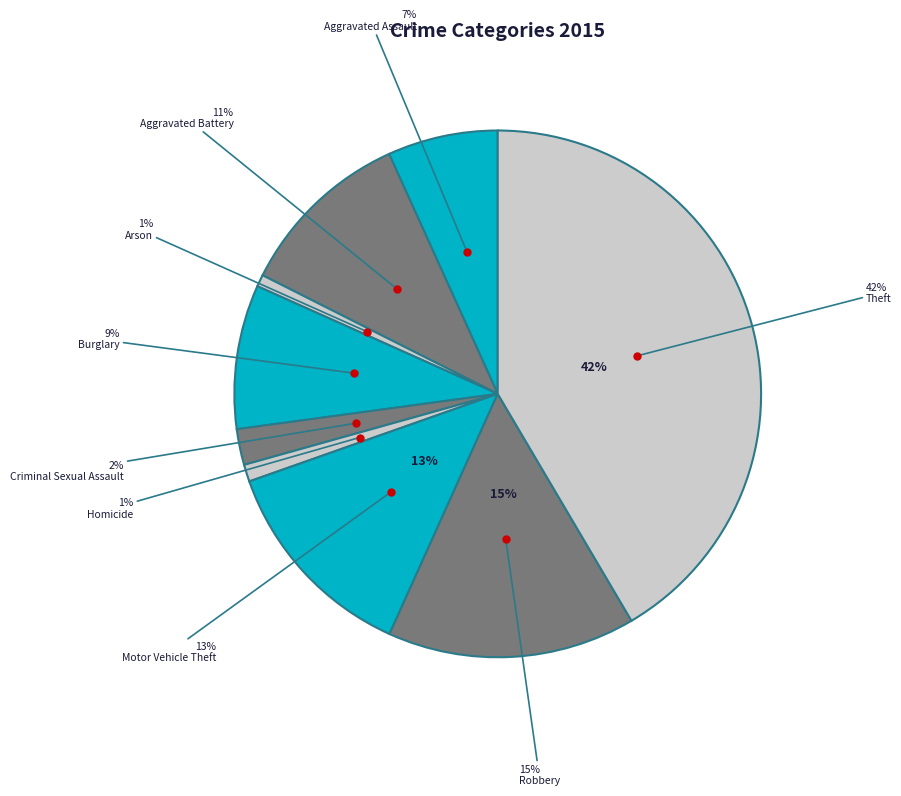

What is the total percentage of Aggravated Battery and Motor Vehicle Theft?

23.7%